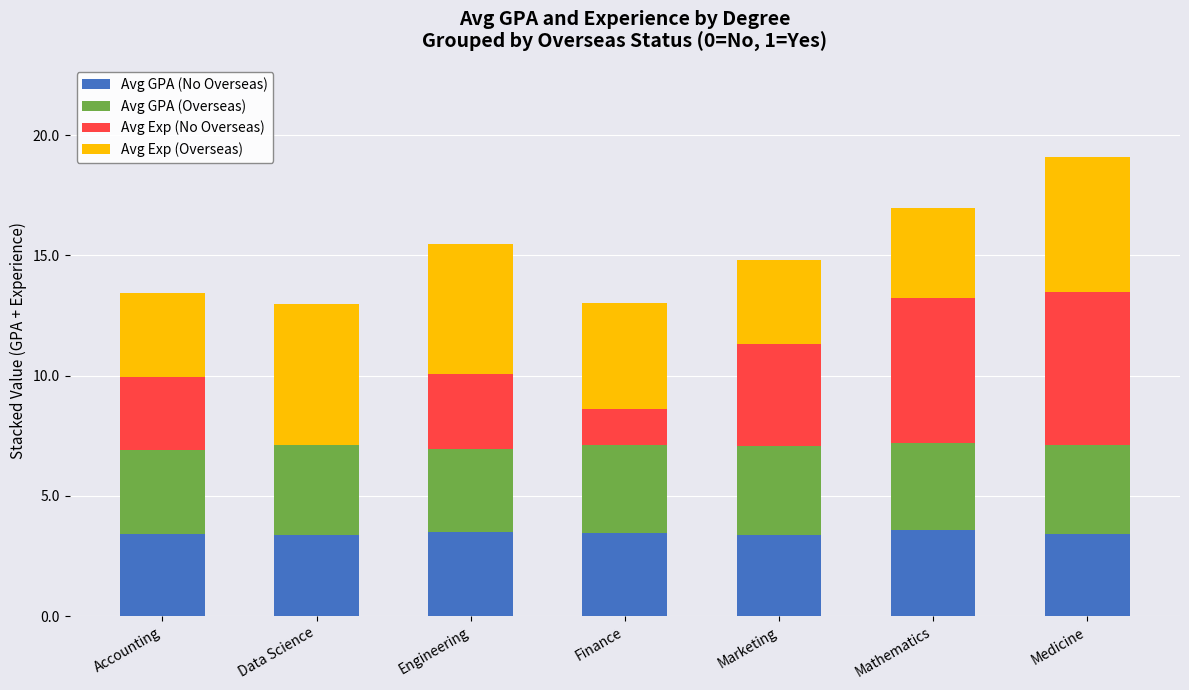

What is the maximum value for Avg GPA (No Overseas)?

3.6